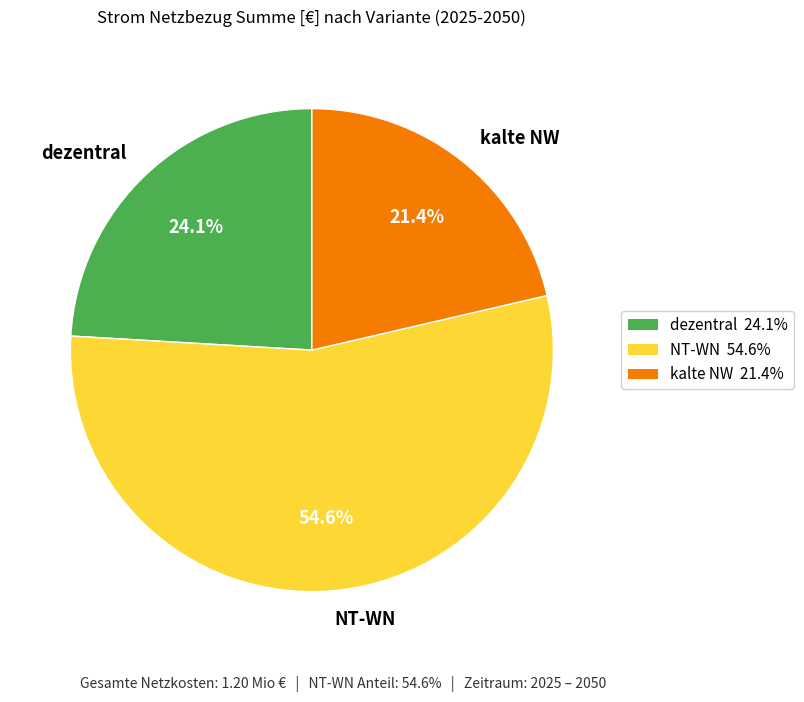

Count the number of slices in the pie.

3